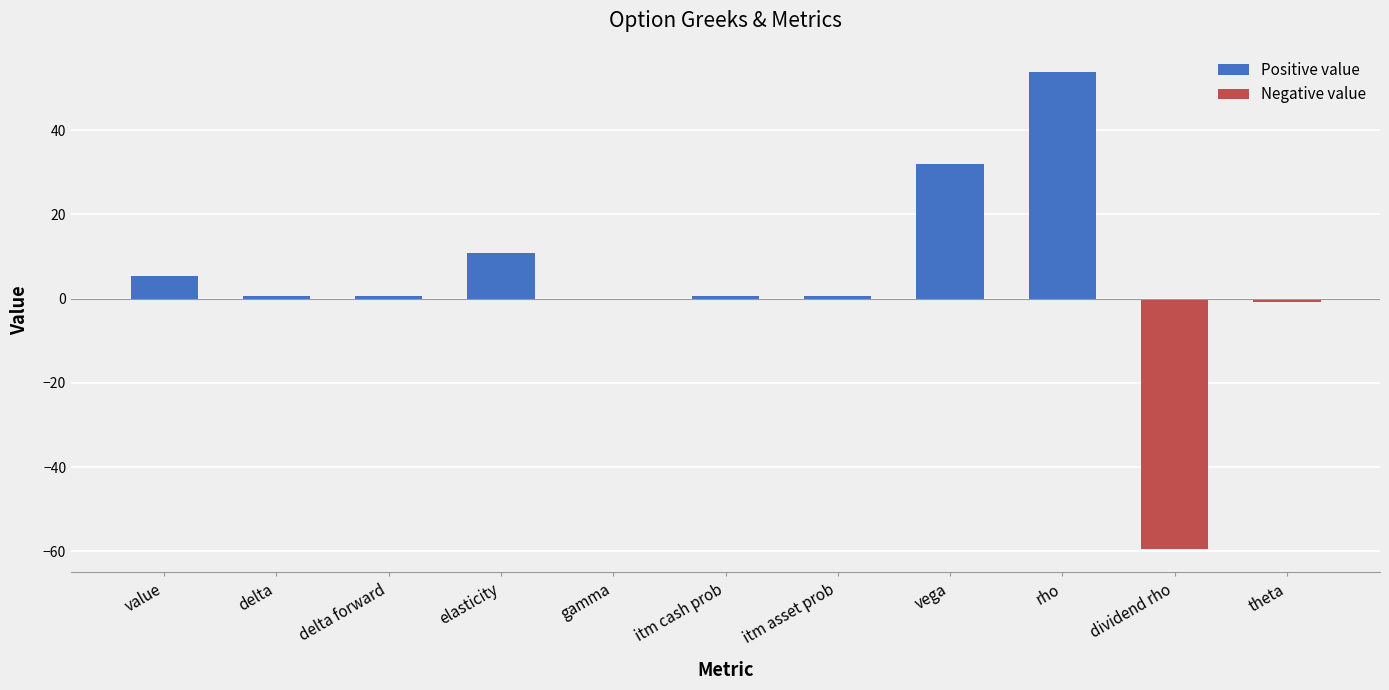

What is the label of the 9th bar from the left?

rho